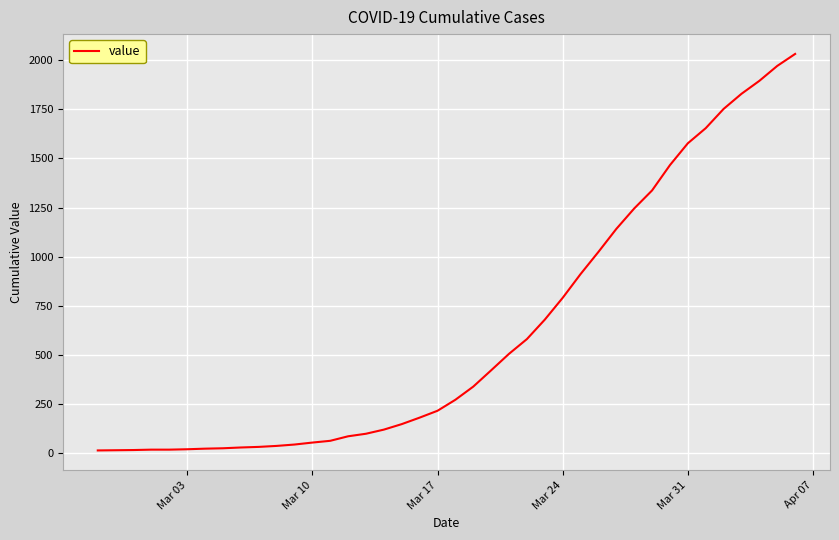

What is the difference between the maximum and minimum values?

2019